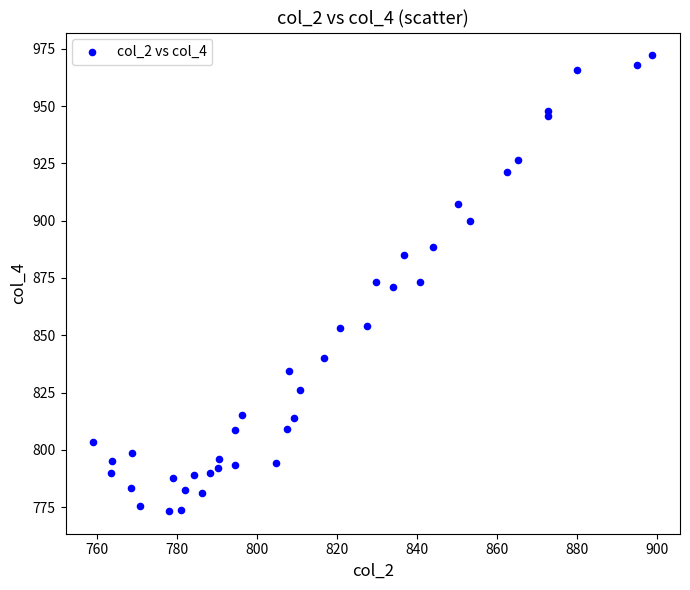

What is the range of Y values (max minus min)?

198.9